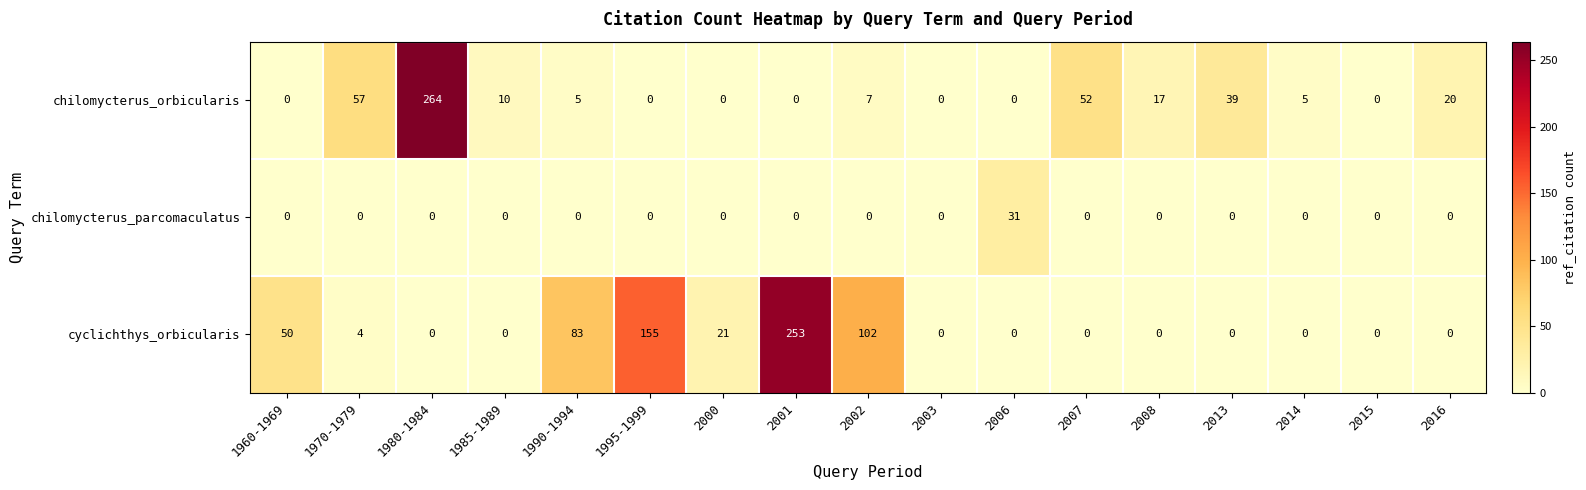

At which category is the sum across all series the highest?

1980-1984